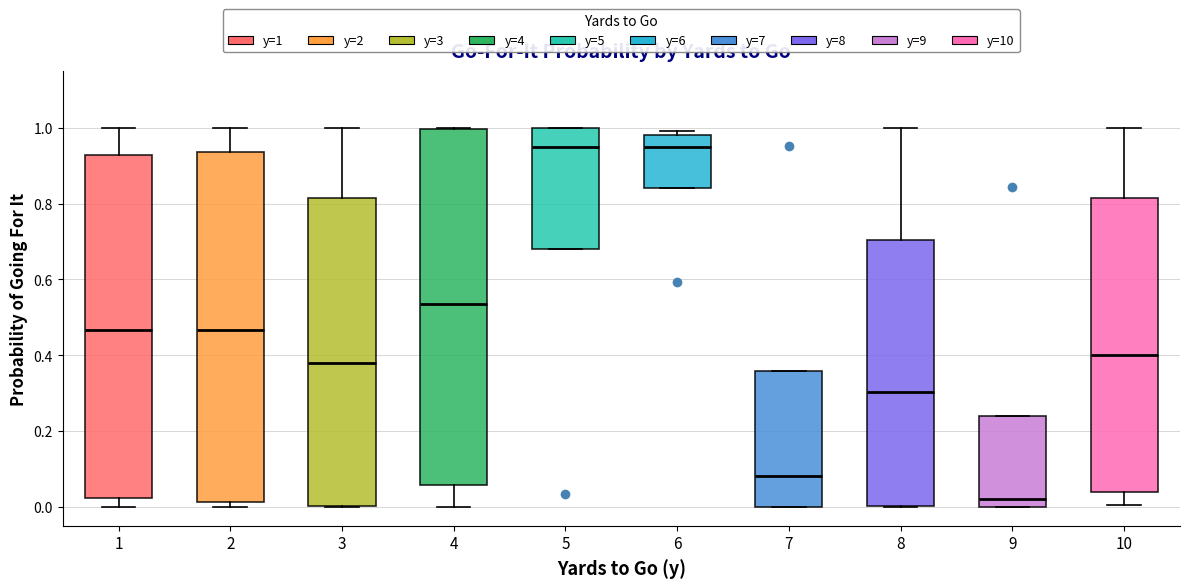

Where is the lower edge of the box at x = 8 on the y-axis? The values are not printed on the chart, so give them approximately, as read against the axis.

0.00